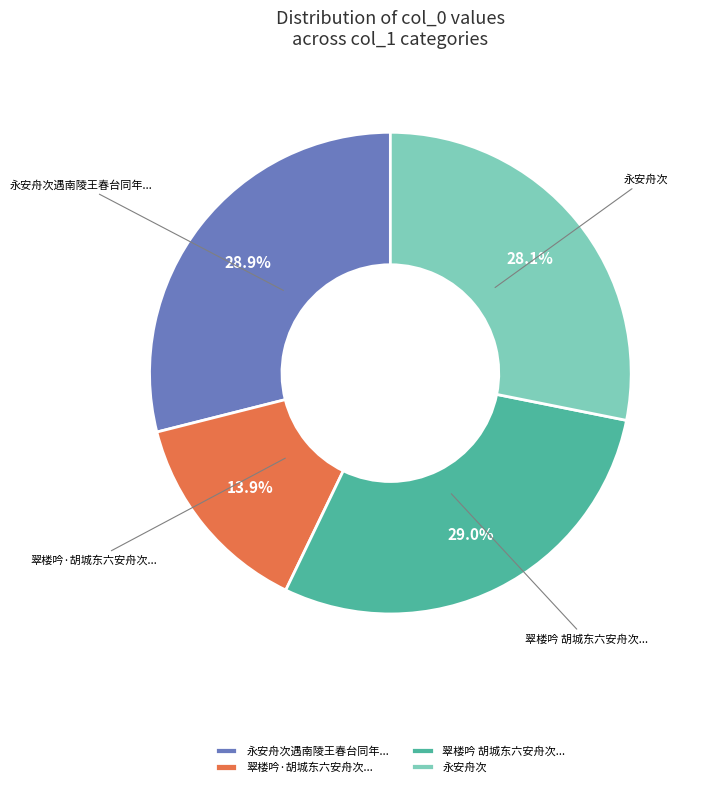

Is 翠楼吟 胡城东六安舟次... the majority of the pie?

No